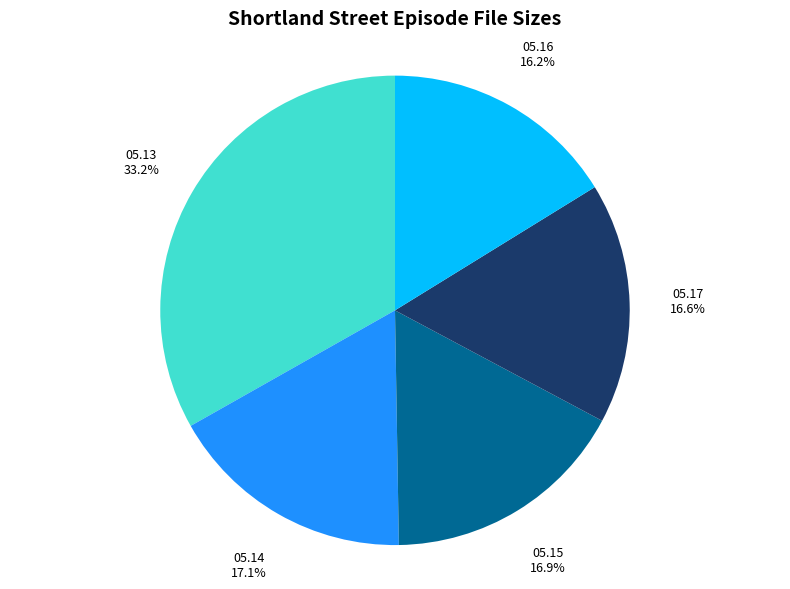

Does any single category account for the majority?

No